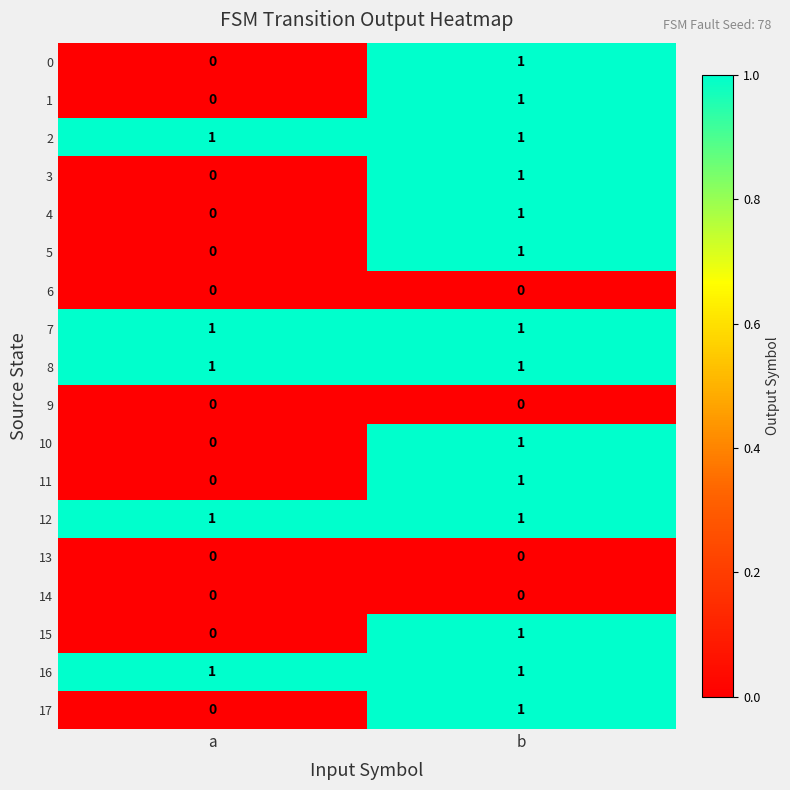

At which category is the sum across all series the highest?

b